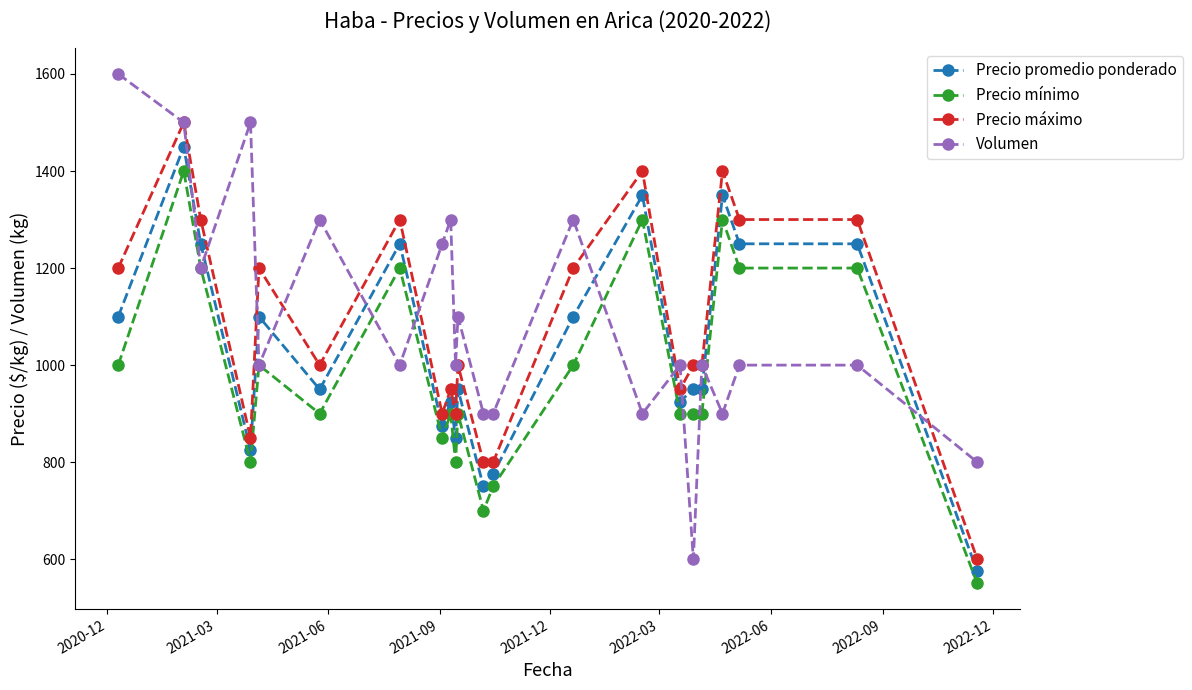

How many lines are shown in the chart?

4